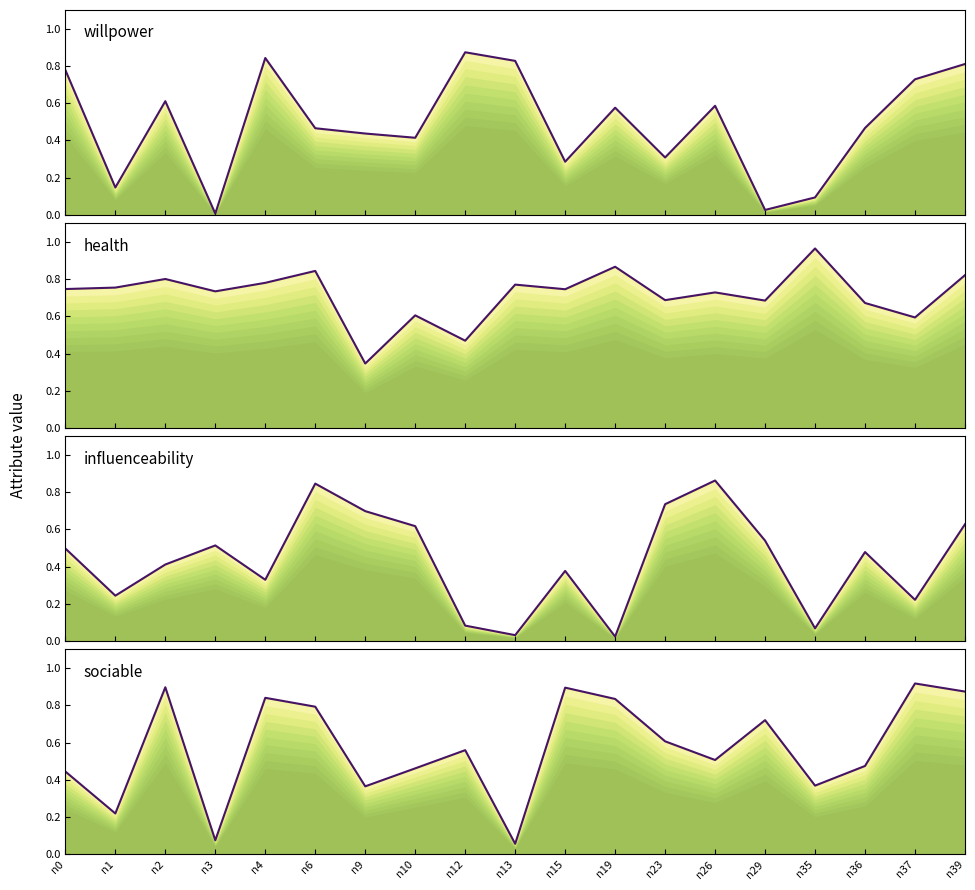

What is the value of the sociable point at the 19th from the left?

0.9